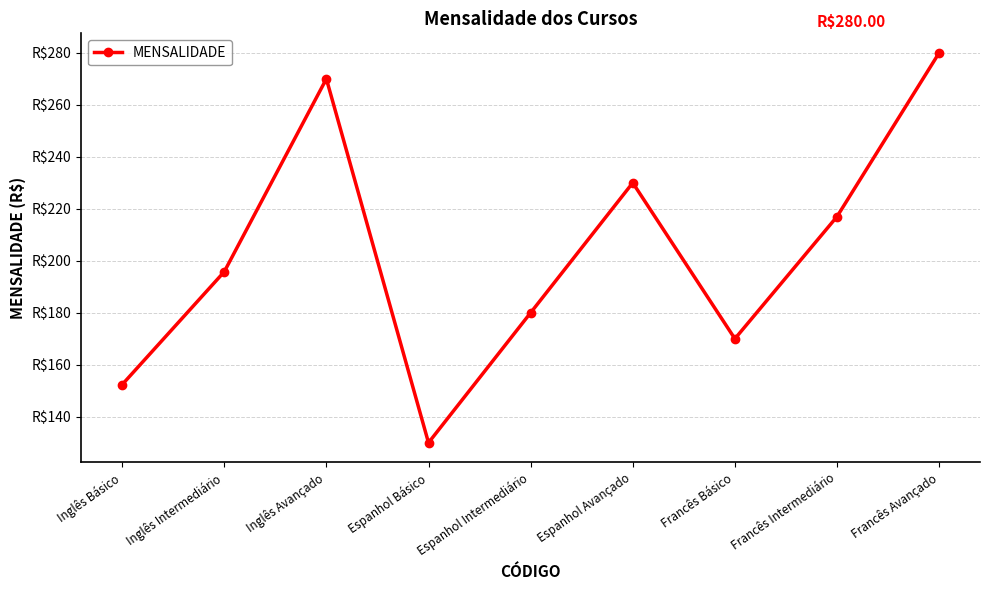

Is this an area chart (filled region under the line)?

No